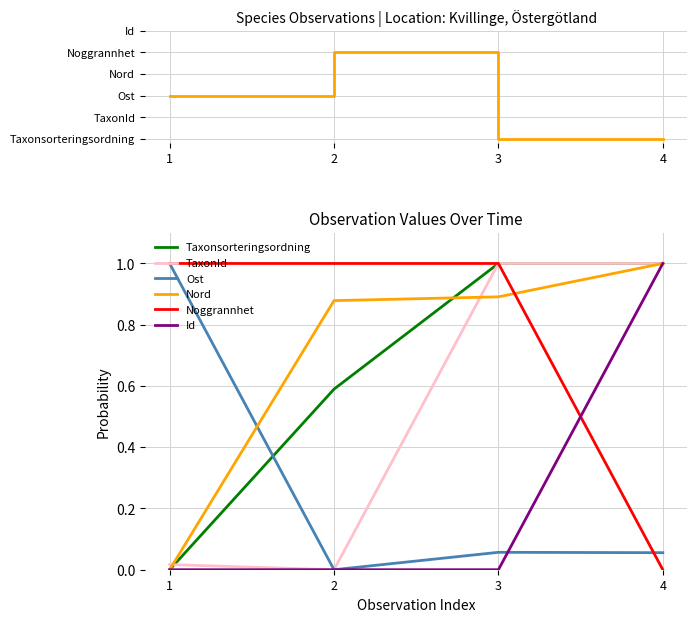

Which series ends up on top after the final intersection of Taxonsorteringsordning and Nord?

Taxonsorteringsordning